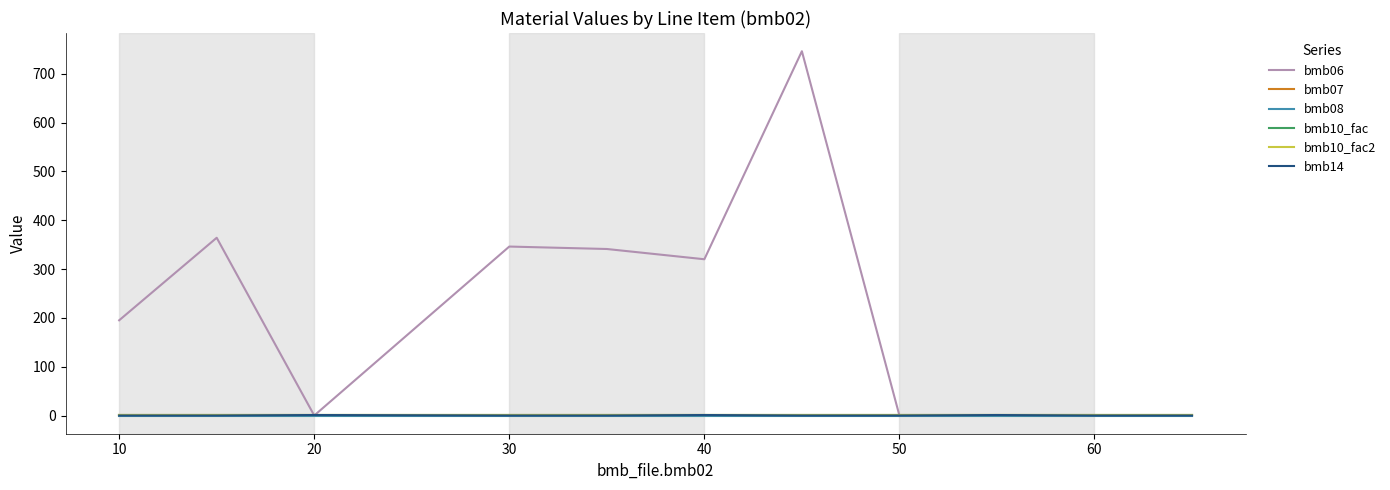

Is this an area chart (filled region under the line)?

No